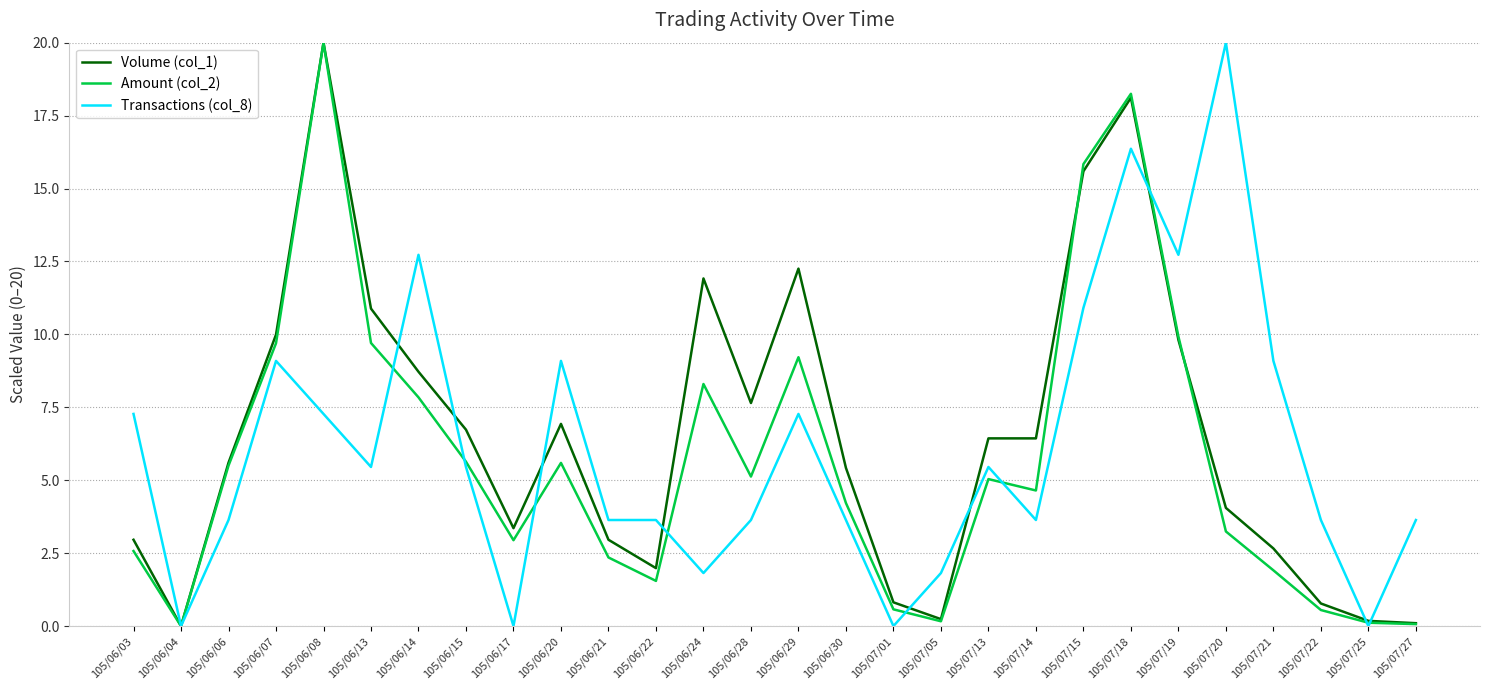

What position from the right is 105/06/06?

26